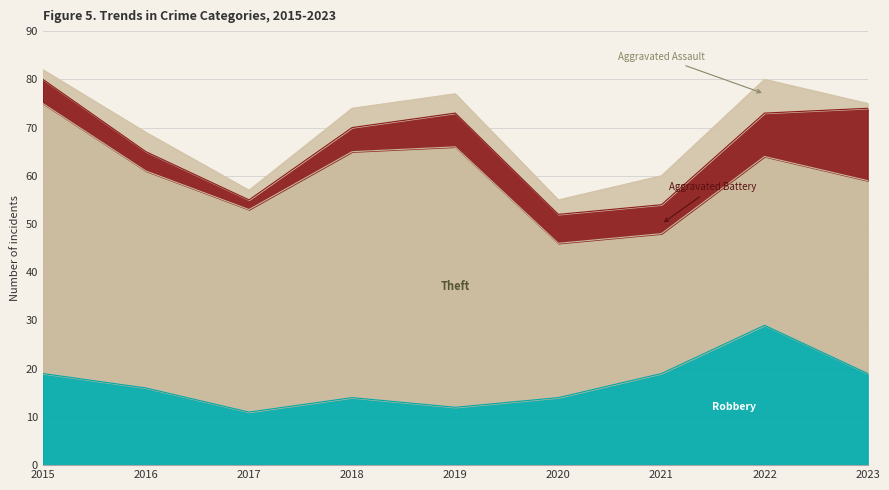

What is the value of the Aggravated Battery point at the 3rd from the left?

2